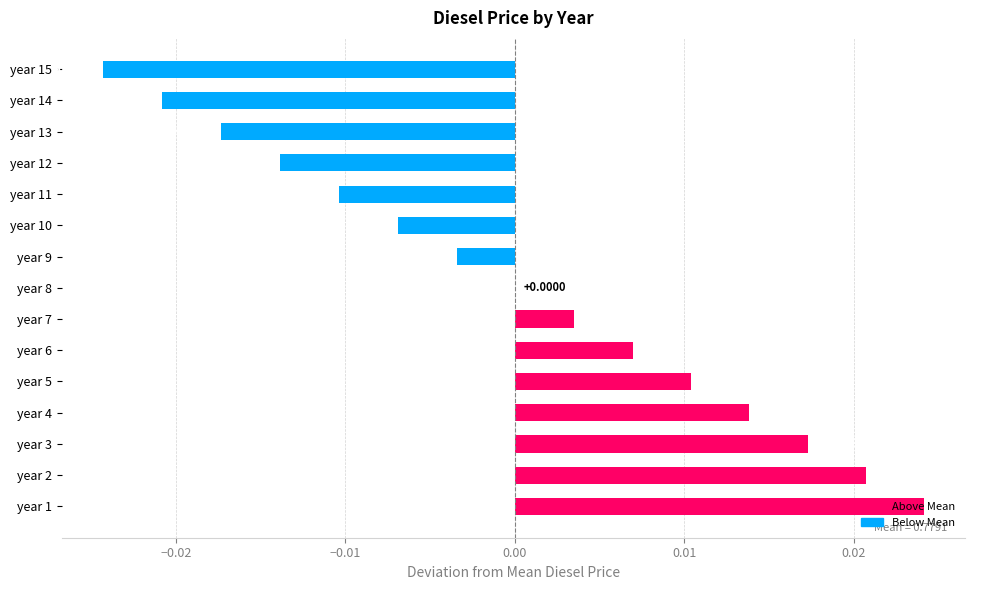

Between year 14 and year 6, which is larger?

year 6